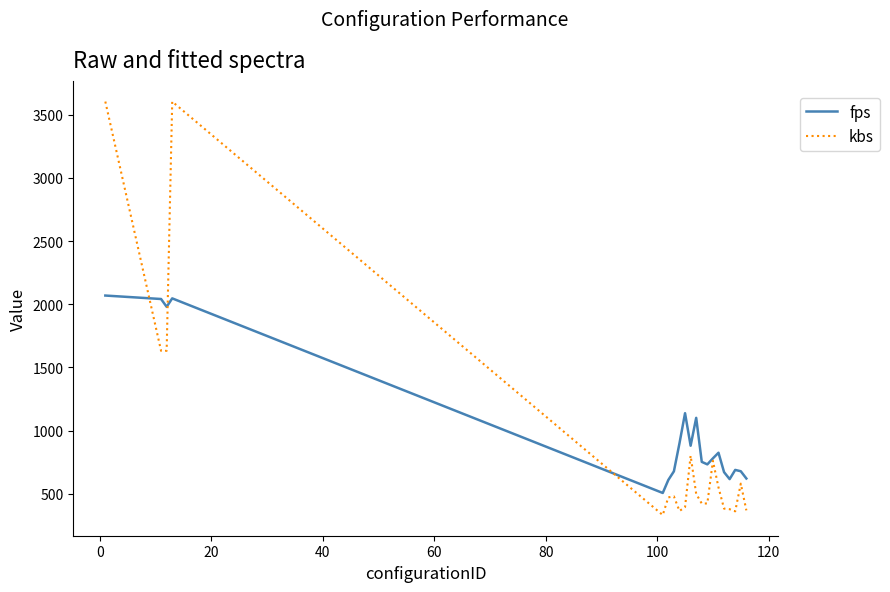

What is the lowest value of the kbs series?

332.1